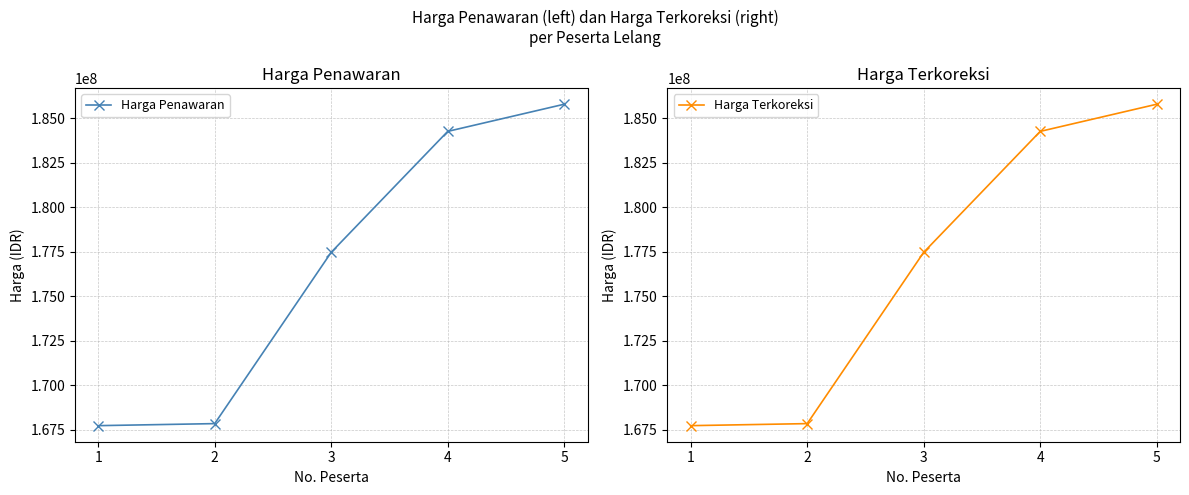

The value of Harga Terkoreksi at 4 is 184260000.0. True or false?

True